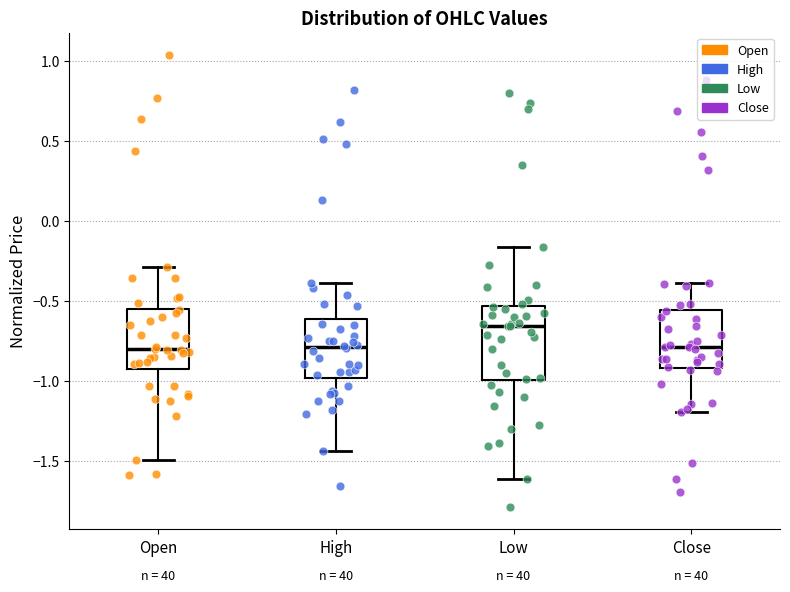

Where does the upper whisker of the box for High end on the y-axis? The values are not printed on the chart, so give them approximately, as read against the axis.

-0.40